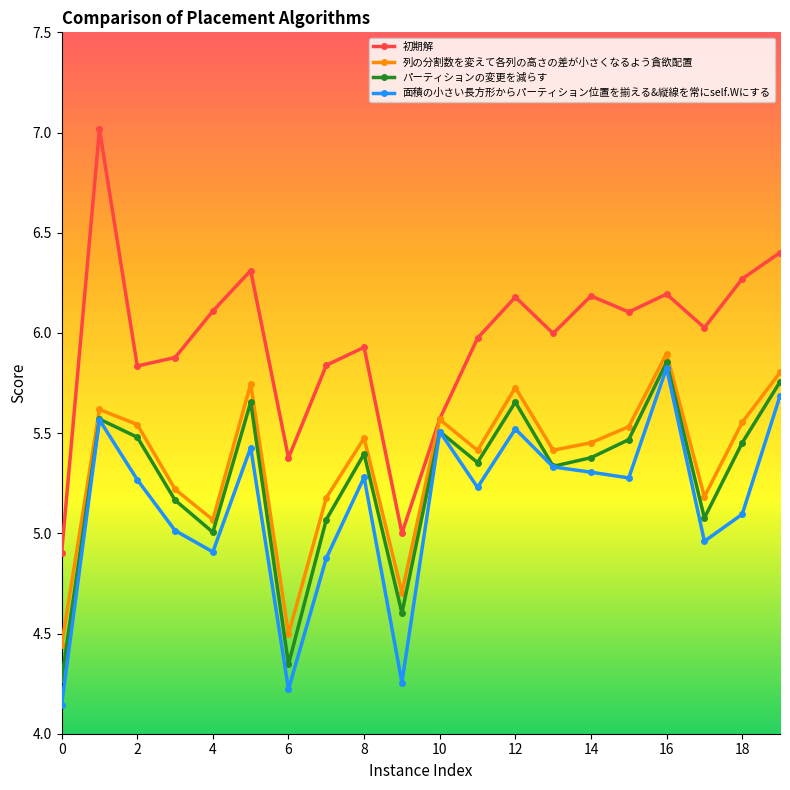

How many interior local peaks does the 列の分割数を変えて各列の高さの差が小さくなるよう貪欲配置 series have?

6